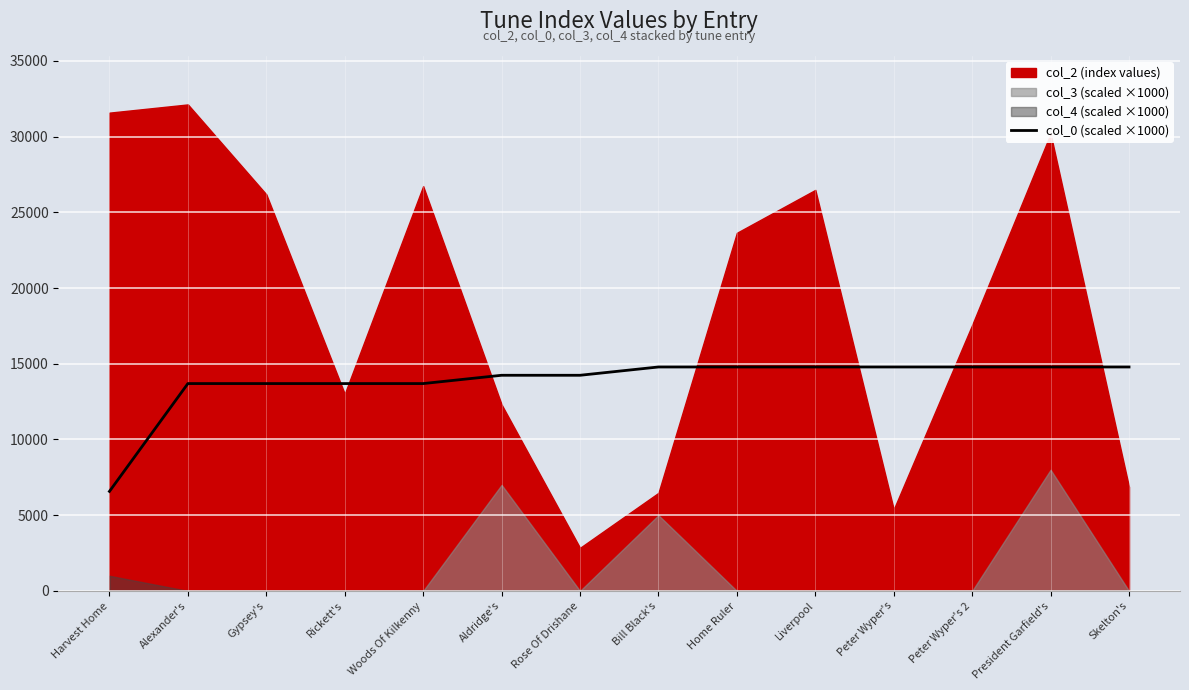

At which category does the chart reach its peak across all series?

Bill Black's